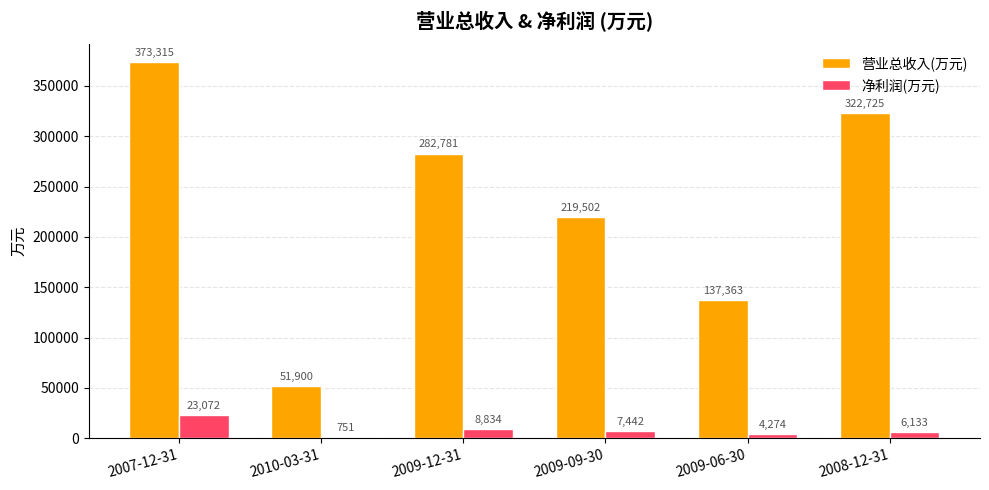

At which label does 净利润(万元) first exceed 7442?

2007-12-31